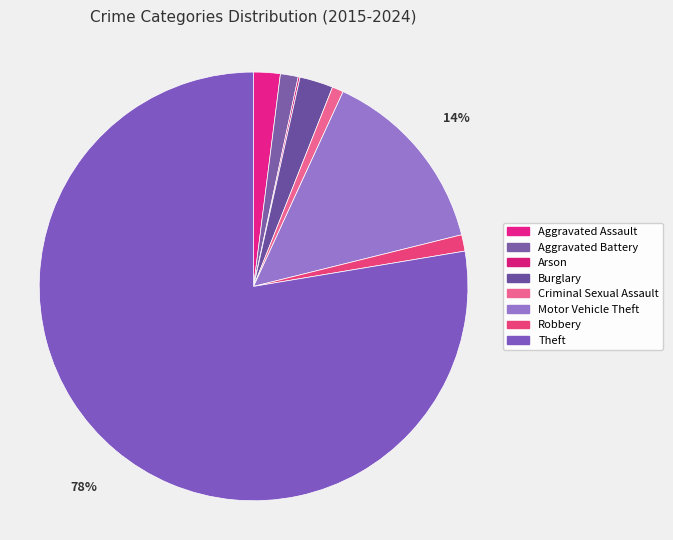

How much of the chart is everything except Burglary?

97.5%